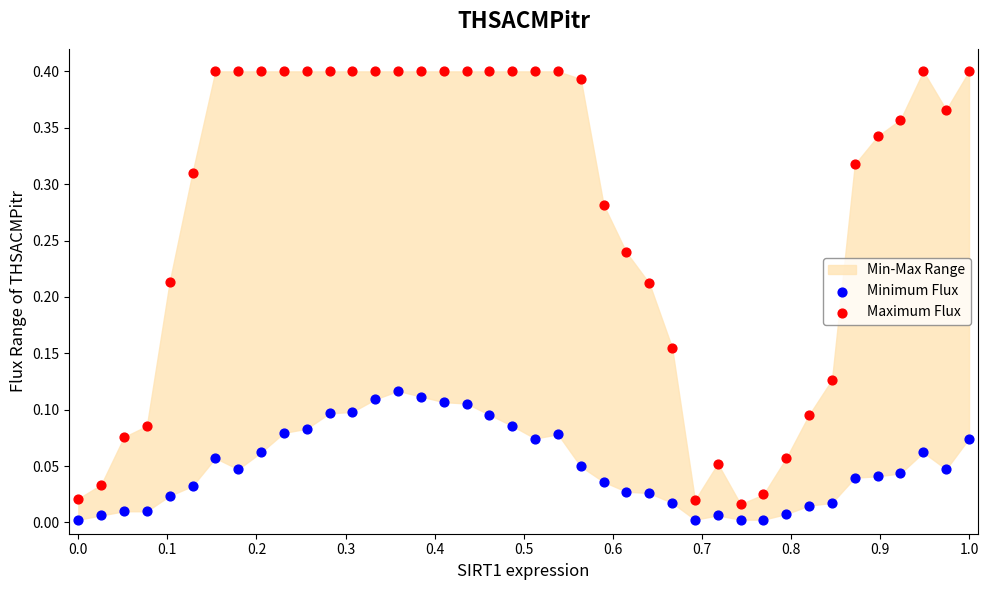

Across all data points, what is the range of X values (max minus min)?

1.0